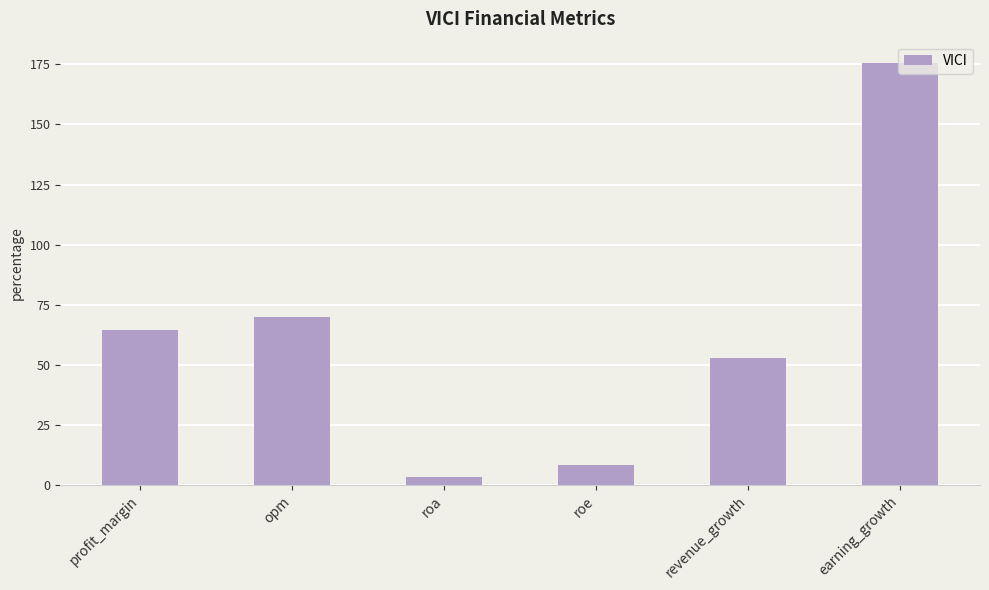

The chart shows a value of 175.7 at earning_growth. True or false?

True